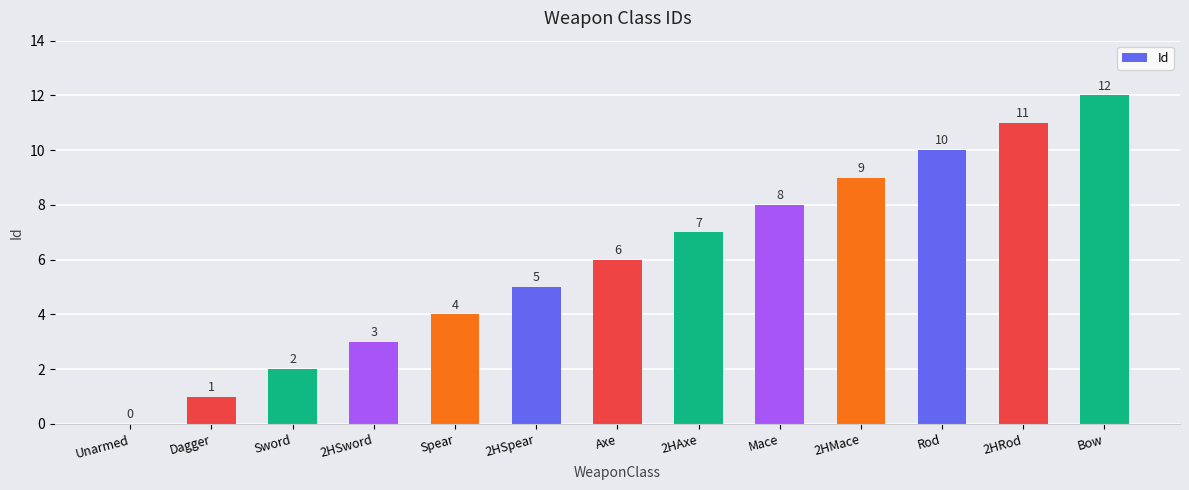

What is the average value?

6